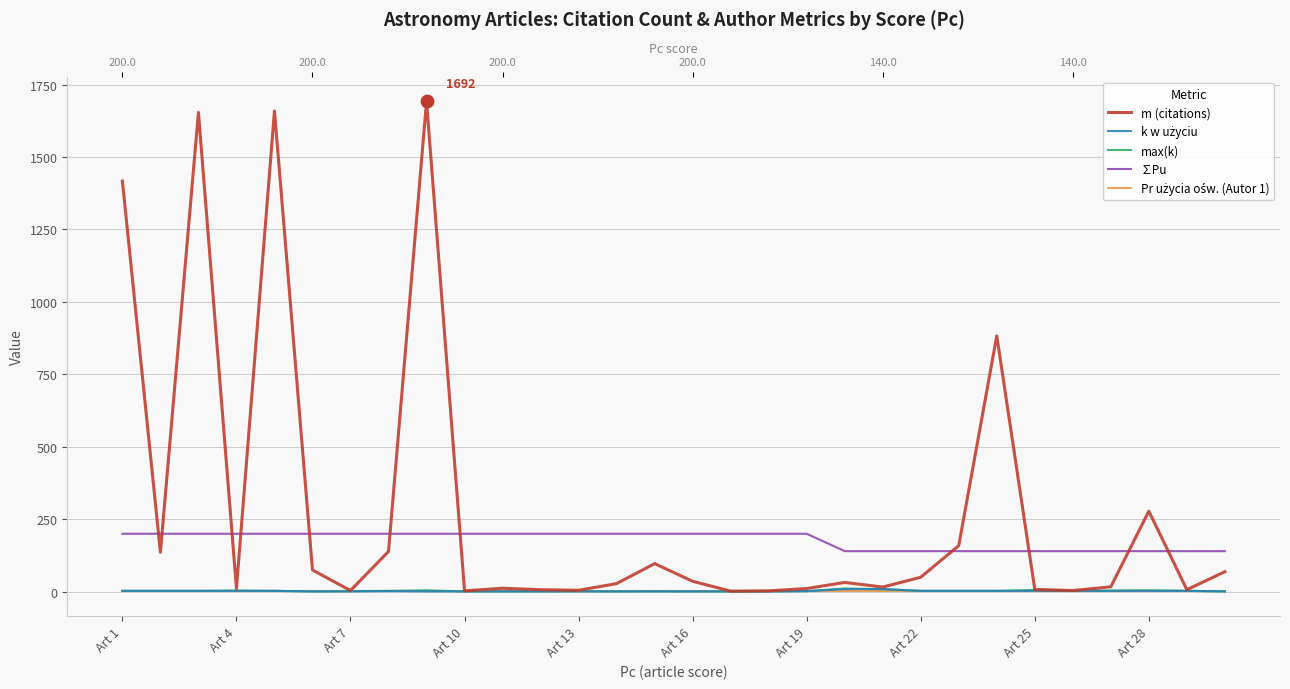

What is the total value across all series at 17?

206